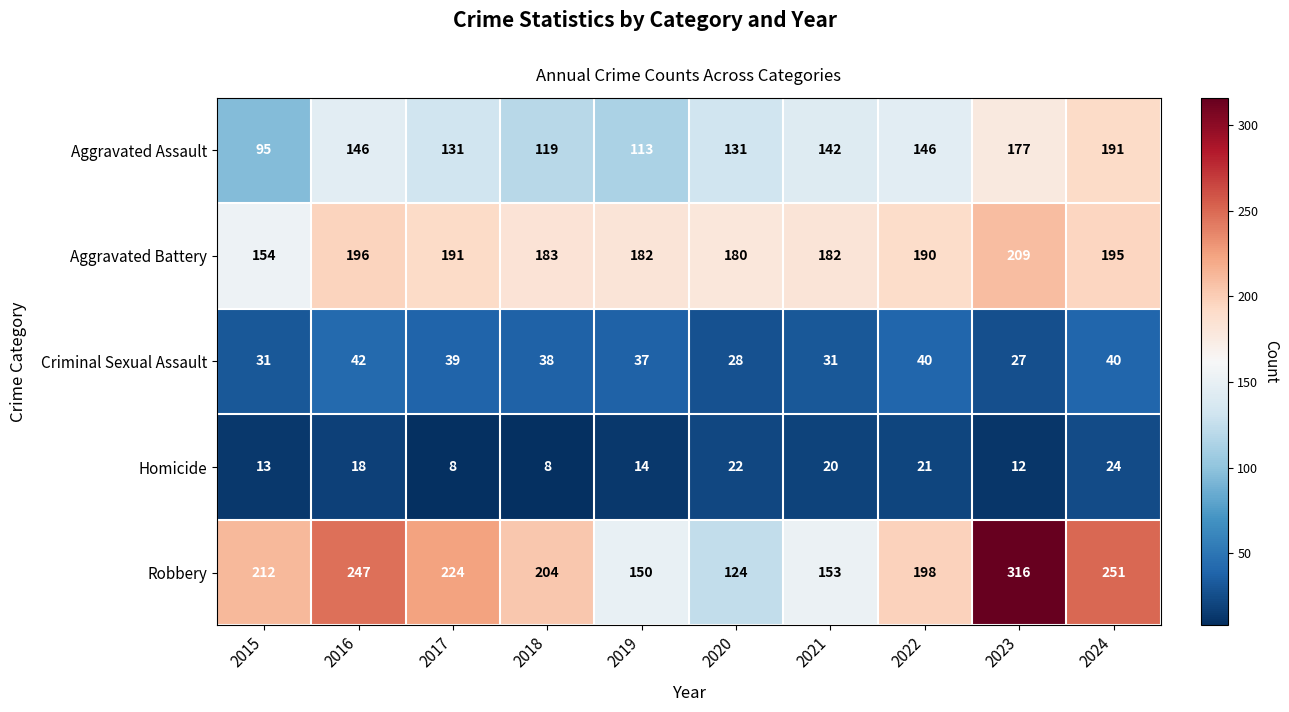

At which category is the sum across all series the highest?

2023